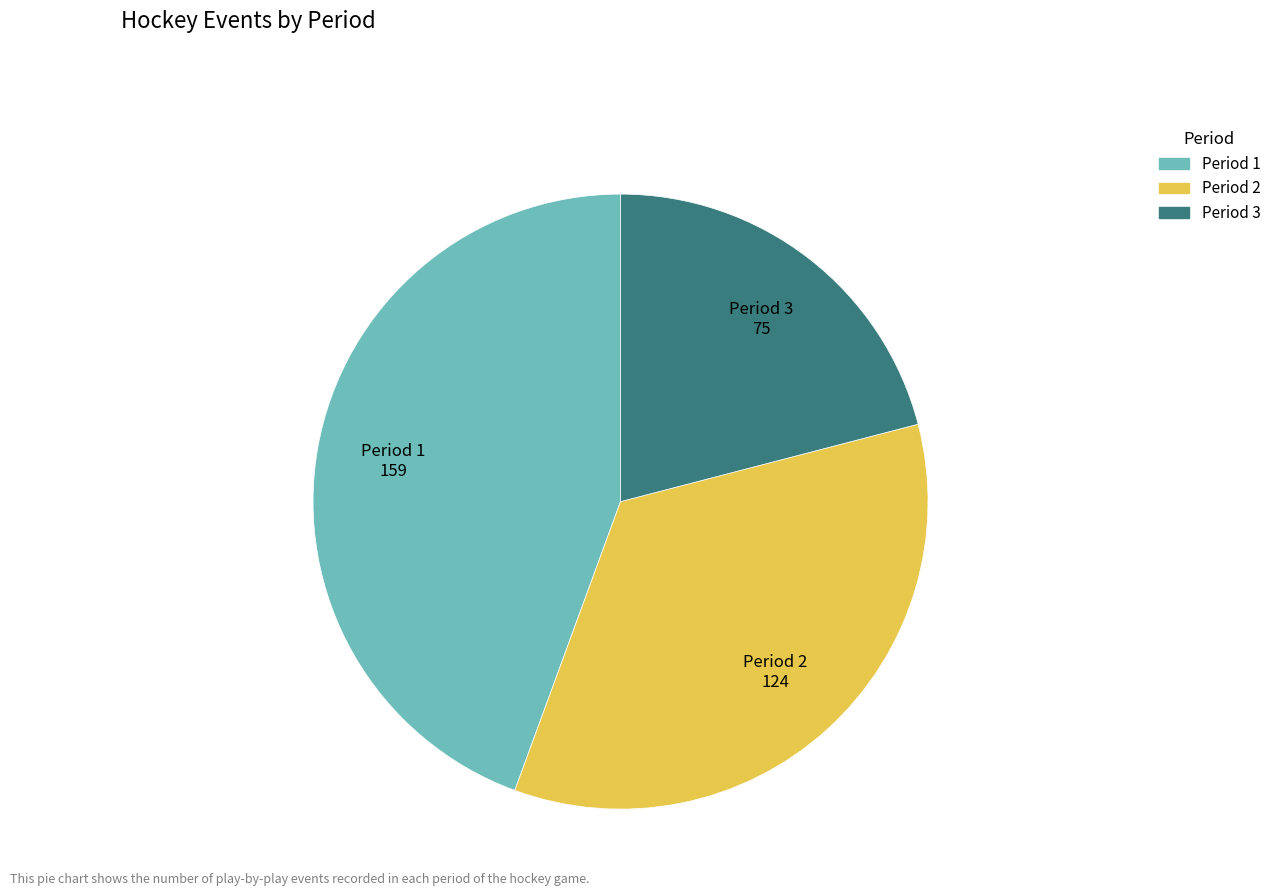

What is the largest slice in the pie chart?

Period 1